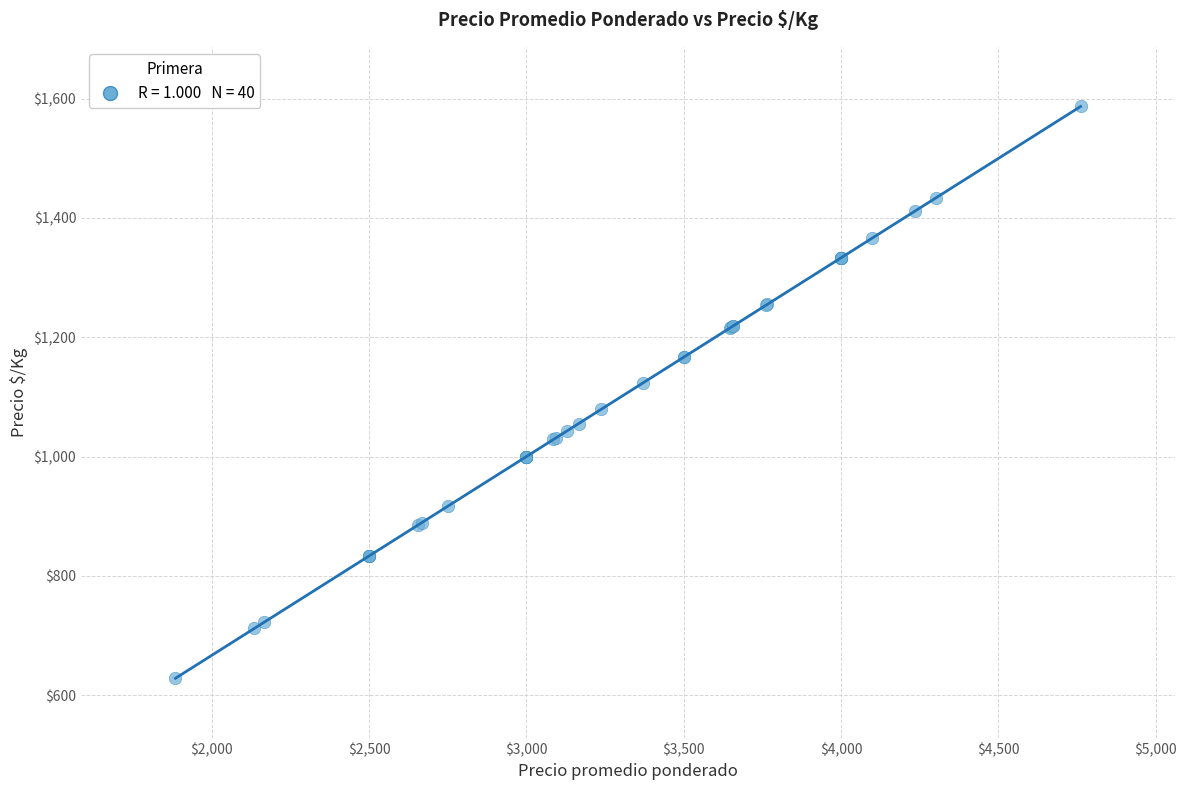

What Y value in the scatter plot is closest to 1107?

1123